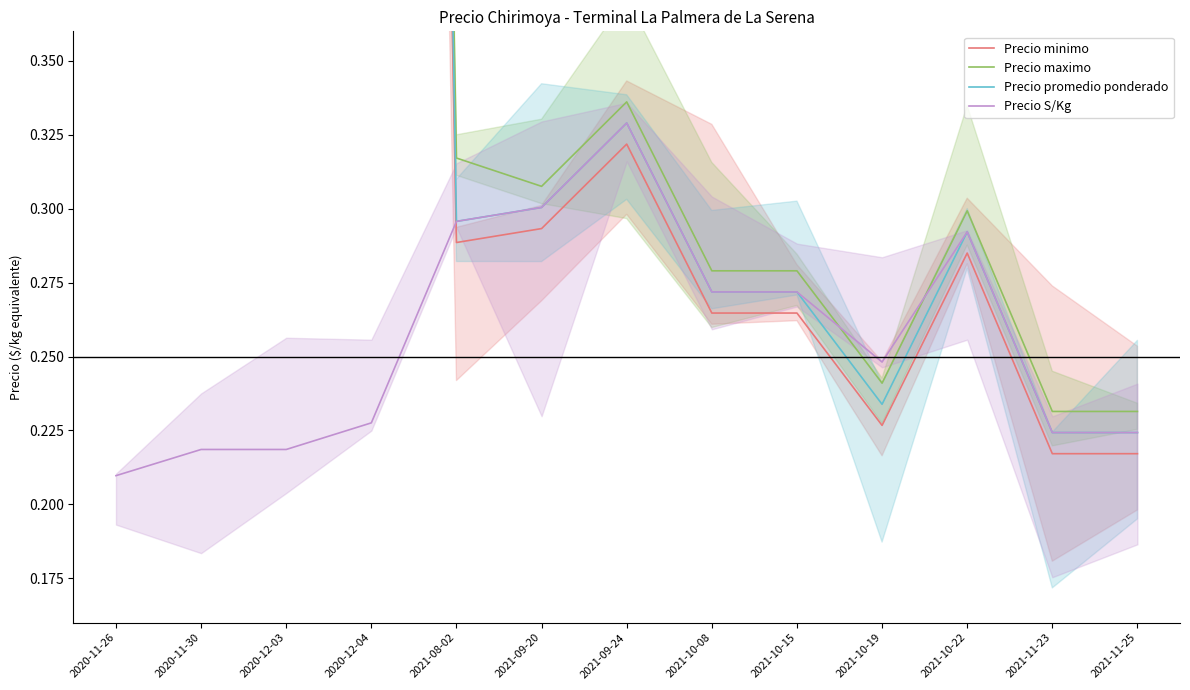

Rank the categories by Precio S/Kg value from lowest to highest.

2020-11-26, 2020-11-30, 2020-12-03, 2021-11-23, 2021-11-25, 2020-12-04, 2021-10-19, 2021-10-08, 2021-10-15, 2021-10-22, 2021-08-02, 2021-09-20, 2021-09-24